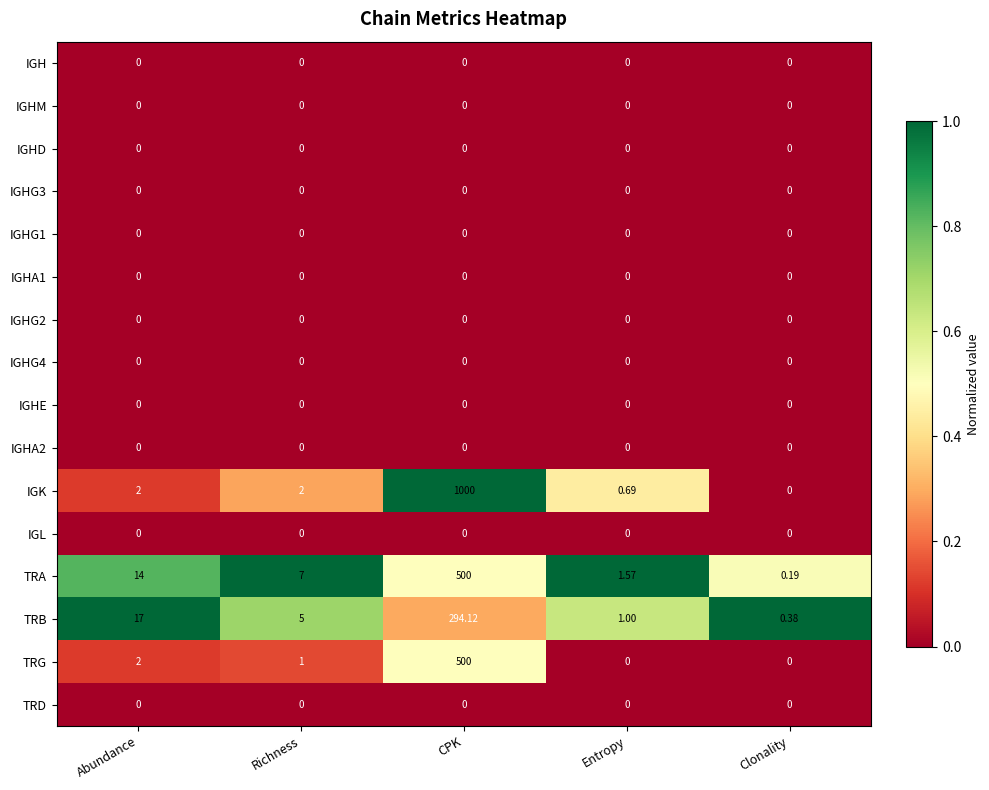

At which label does IGK reach its minimum?

Clonality